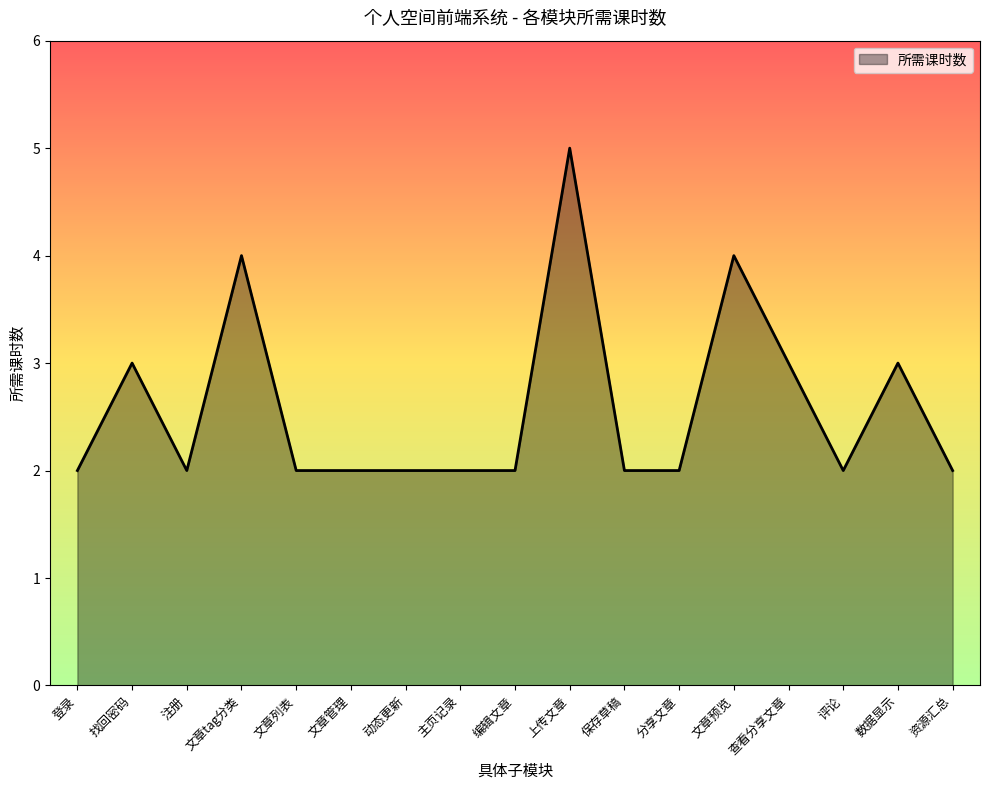

Approximately how many times larger is the value at 登录 compared to 上传文章?

0.4